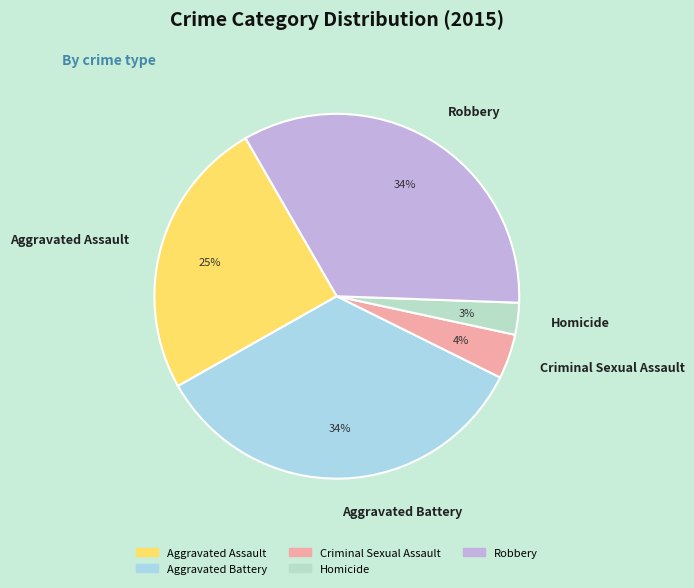

Which slice is the smallest?

Homicide